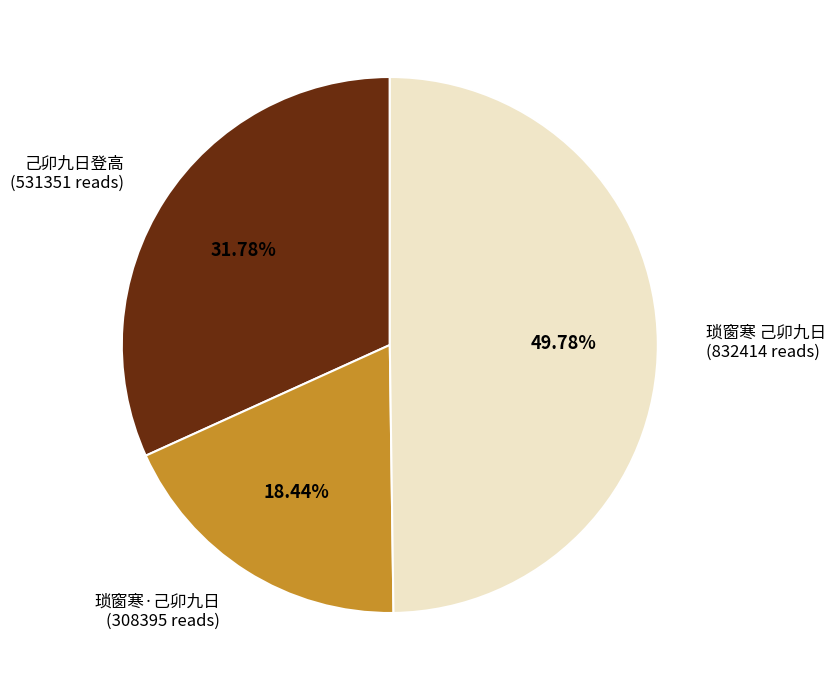

What is the smallest slice in the pie chart?

琐窗寒·己卯九日